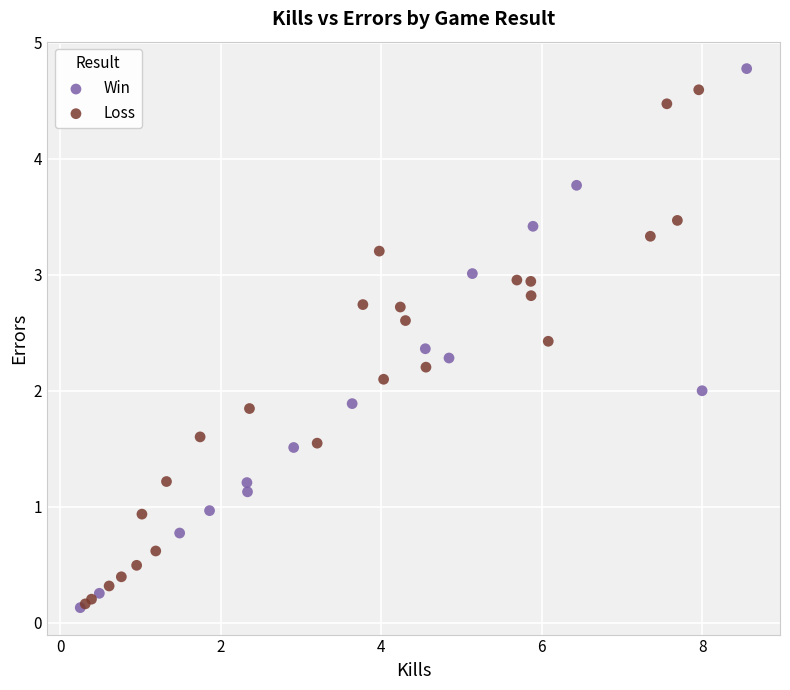

Which series has the widest spread of Y values?

Win